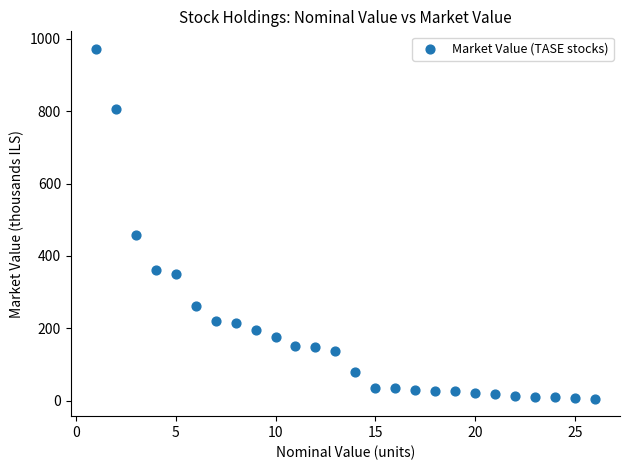

What Y value in the scatter plot is closest to 489?

457.9